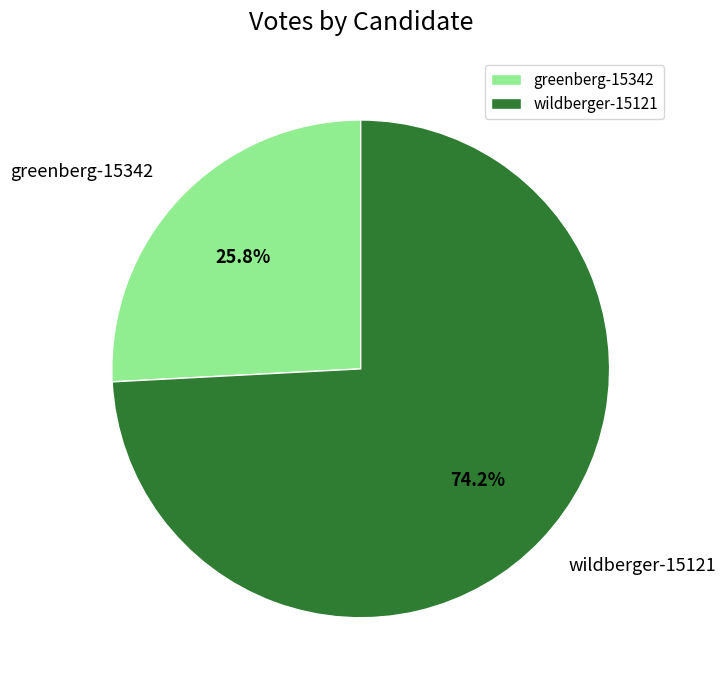

Approximately how many times larger is the value at greenberg-15342 compared to wildberger-15121?

0.3